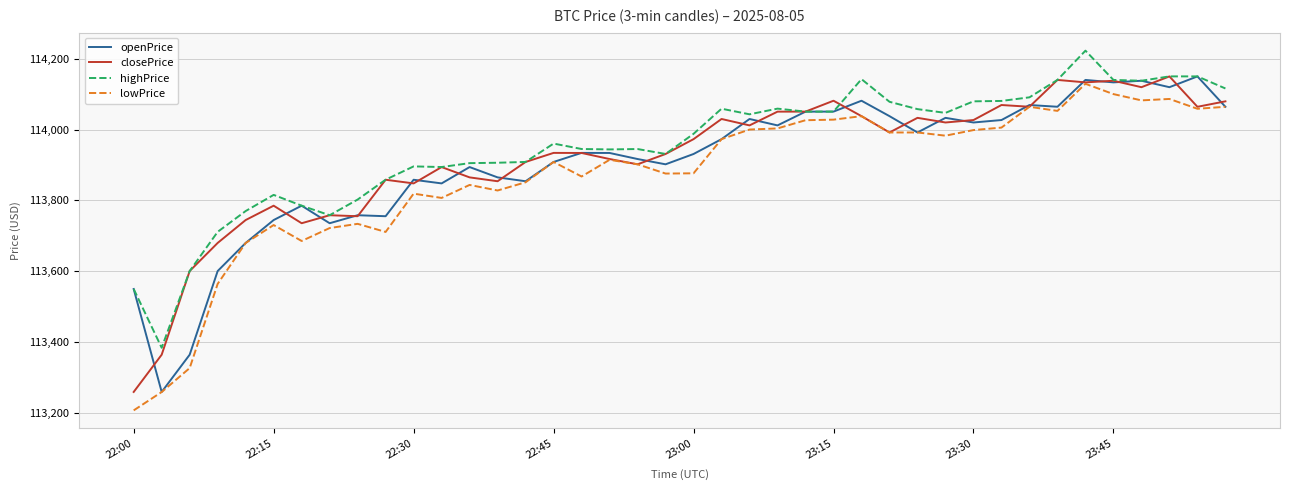

Which series has the largest total across all categories?

highPrice